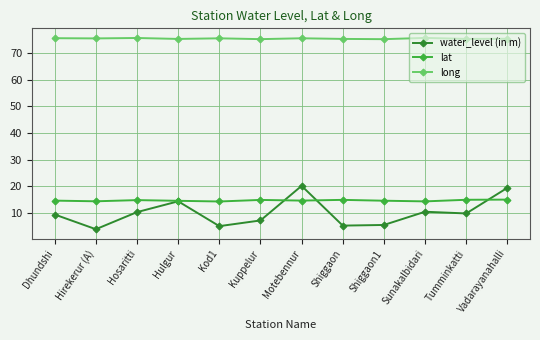

True or false: water_level (in m) and long intersect in this chart.

False